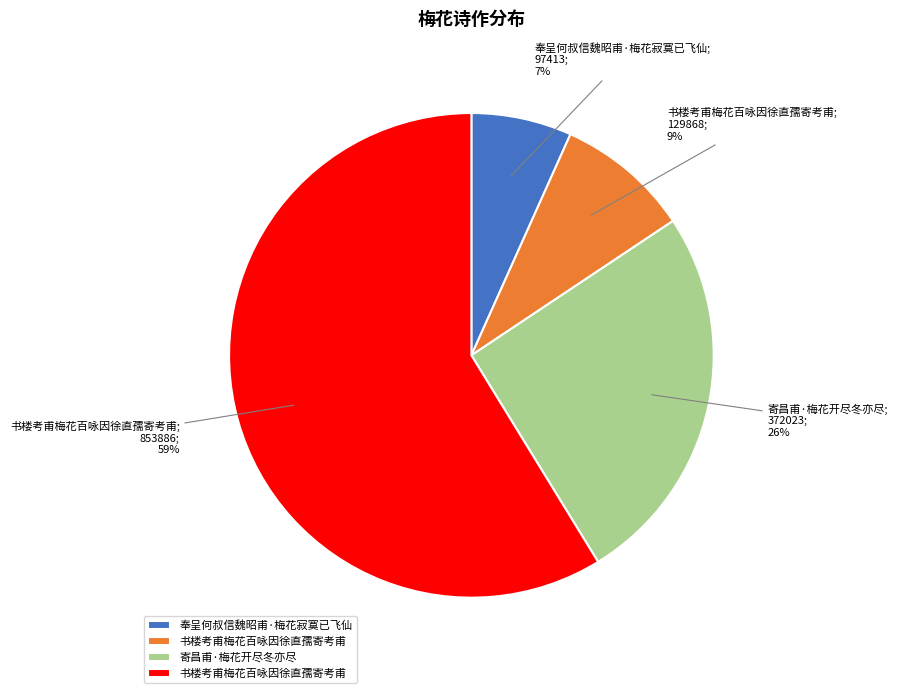

To the nearest percent, what is the average slice percentage?

25%